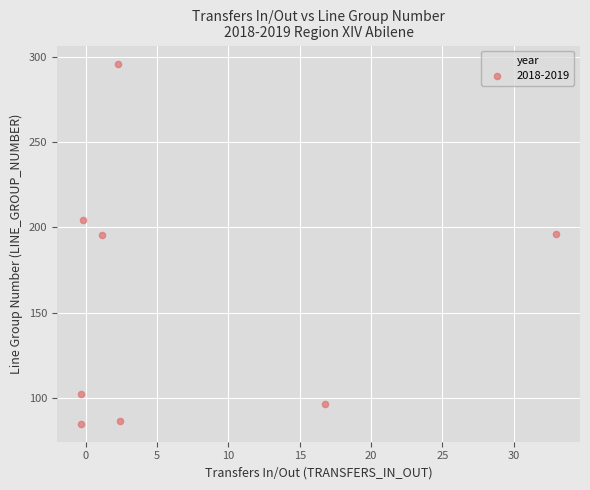

What is the range of X values (max minus min)?

33.3